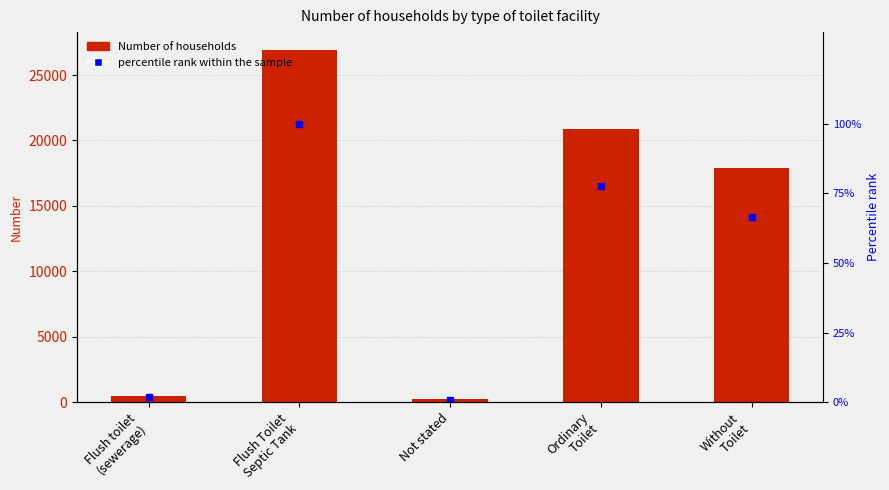

How many values in the Number of households series exceed 17916?

2